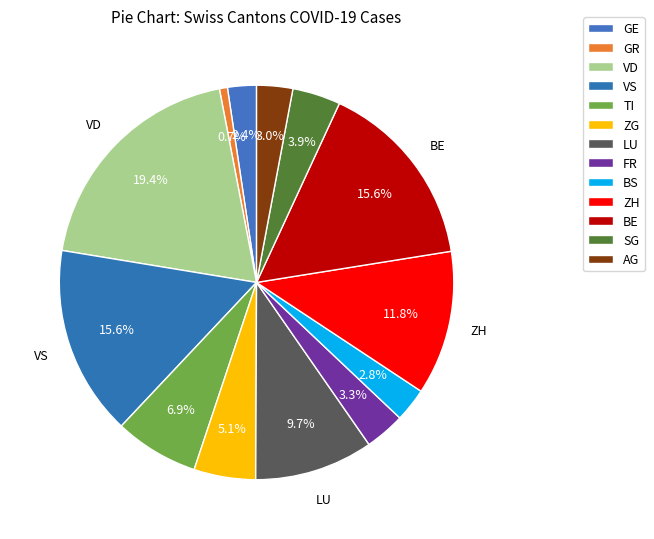

How many slices are in this pie chart?

13